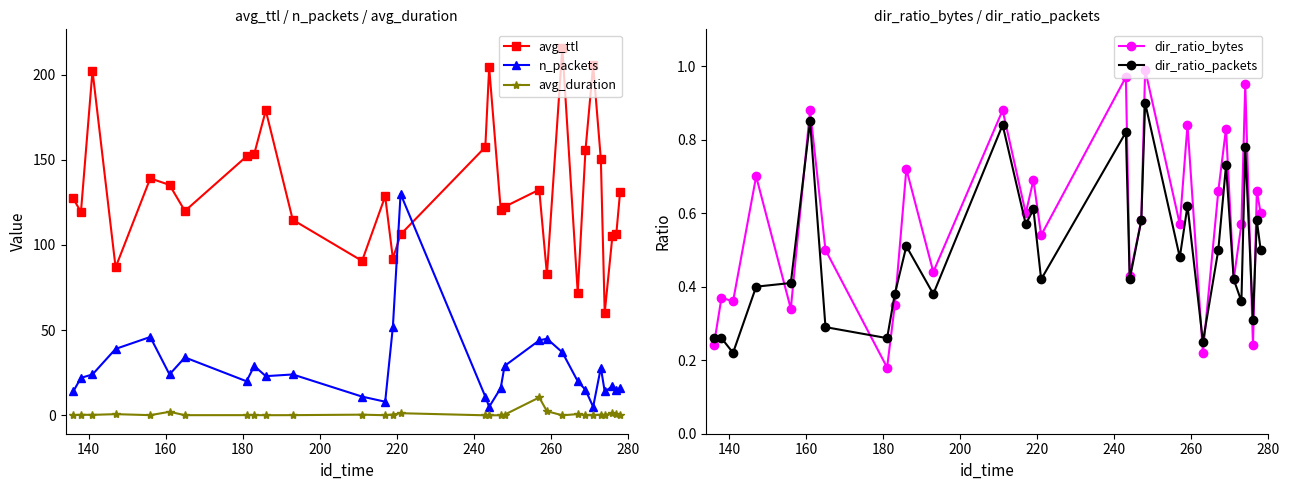

What is the maximum value for avg_ttl?

215.8